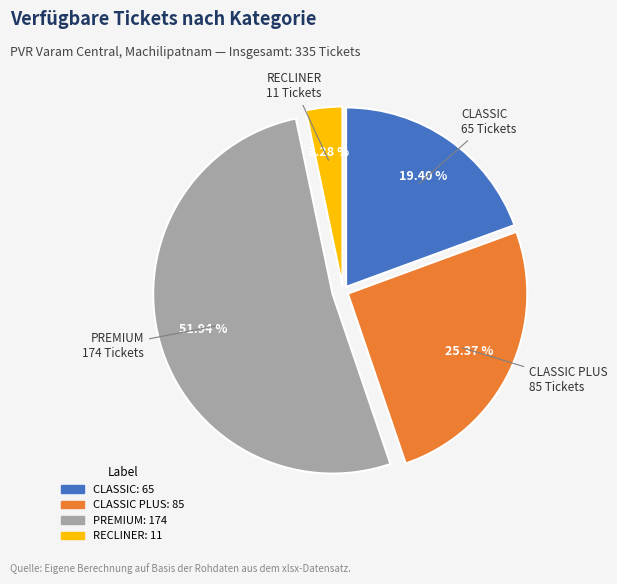

Is there a majority slice in this chart?

Yes